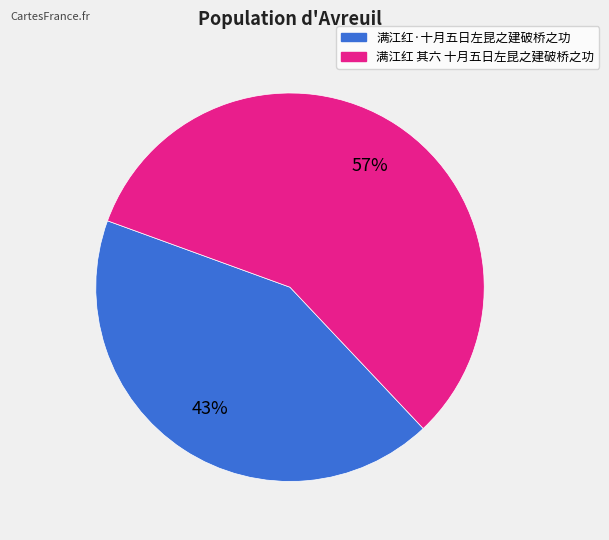

To the nearest percent, what is the combined percentage of 满江红·十月五日左昆之建破桥之功 and 满江红 其六 十月五日左昆之建破桥之功?

100%